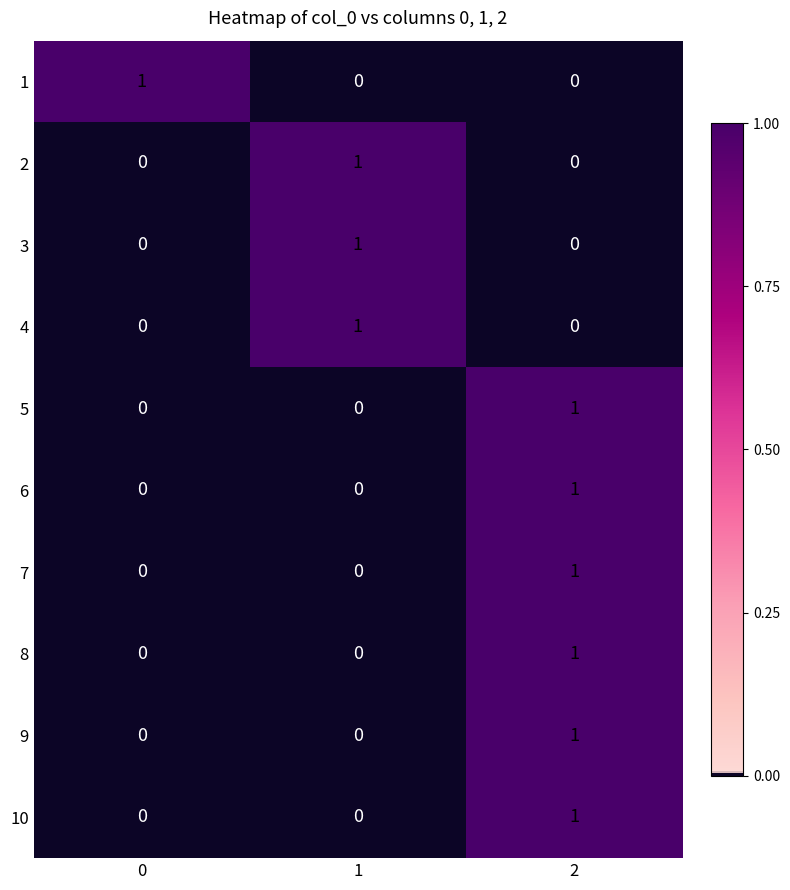

Is it true that 1 equals 0 at 2?

True